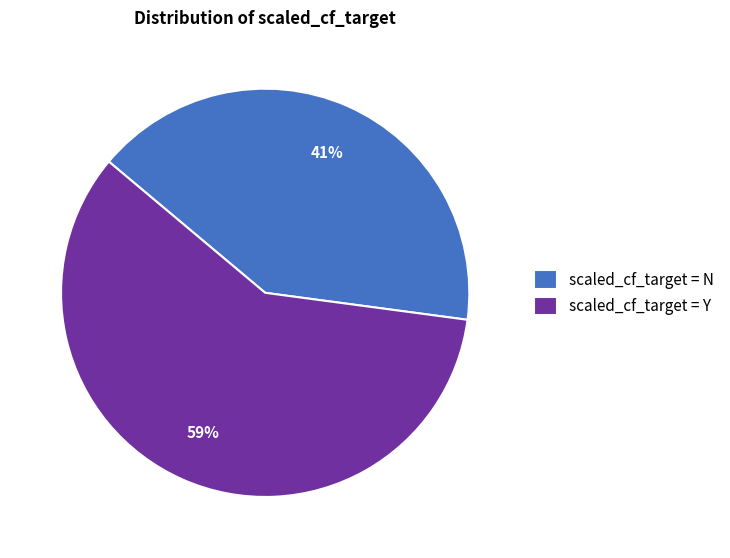

What is the smallest slice in the pie chart?

scaled_cf_target = N